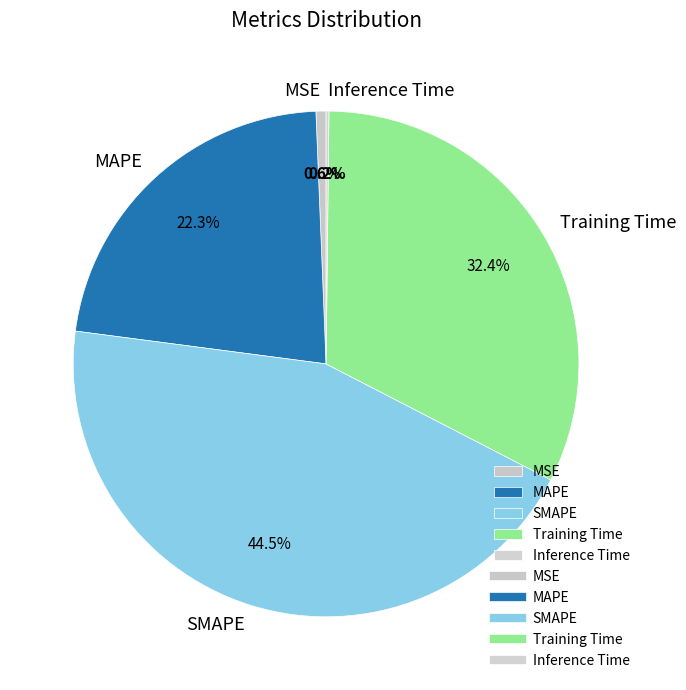

Is there any slice that represents more than half of the pie?

No